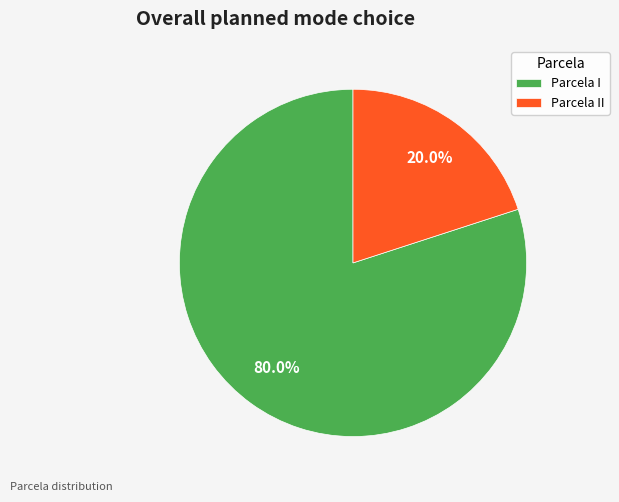

Does any single category account for the majority?

Yes